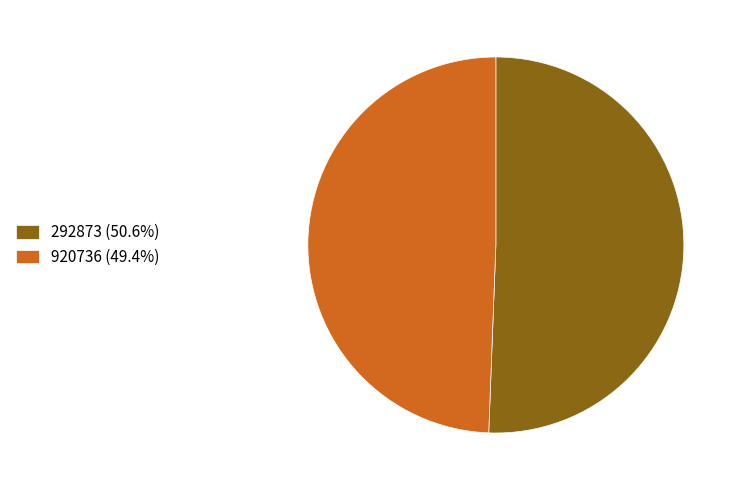

Is there a majority slice in this chart?

Yes